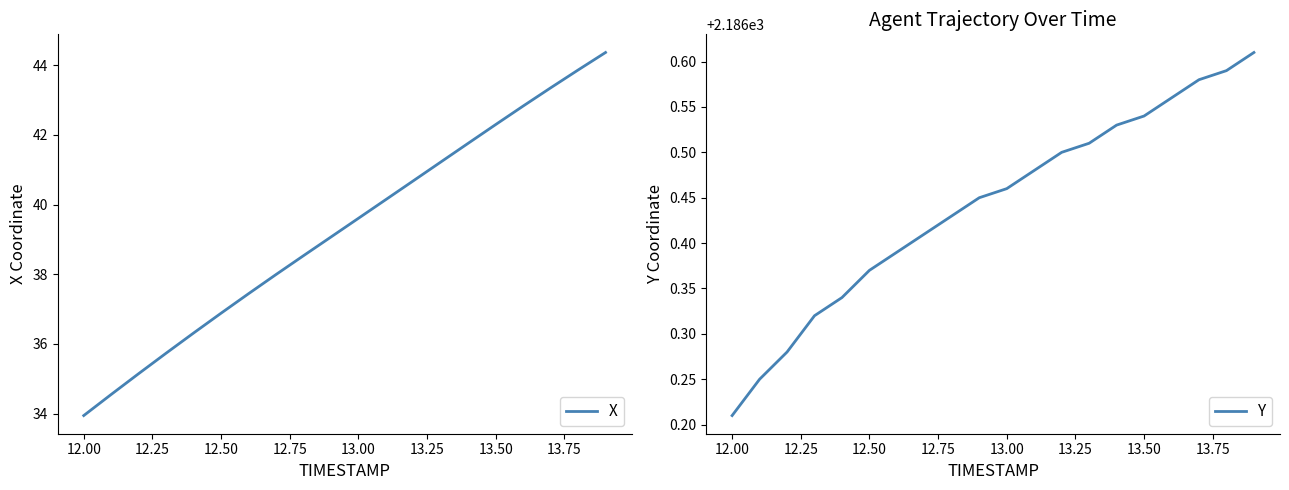

What is the value of the X point at the 8th from the left?

38.0